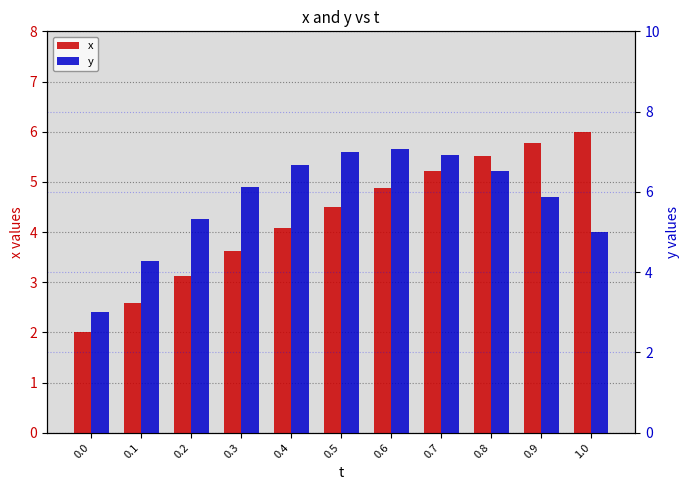

What is the value of the y bar at the 3rd from the left?

5.3